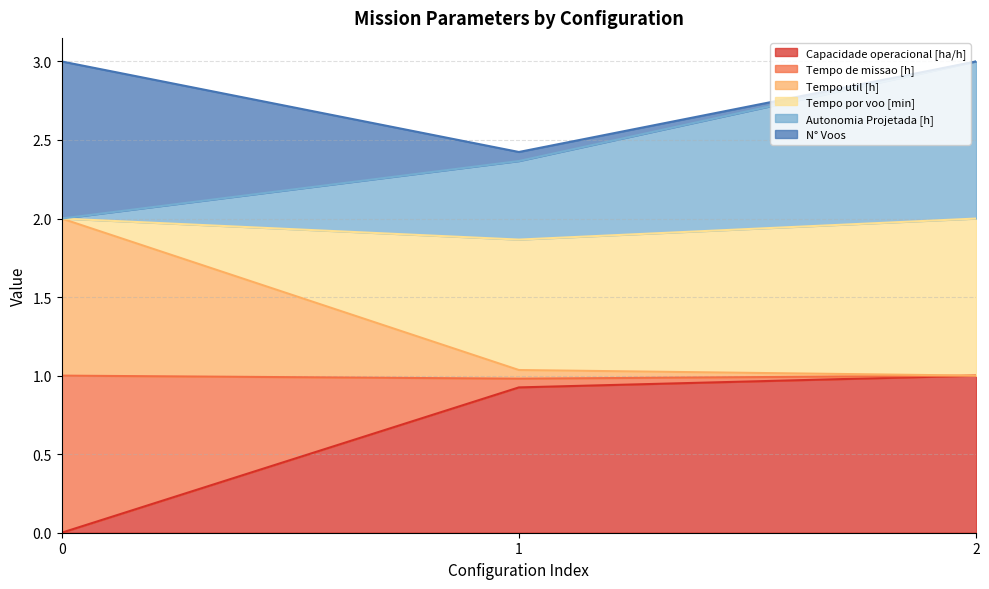

What is the difference between the maximum and minimum values in the Tempo de missao [h] series?

1.0